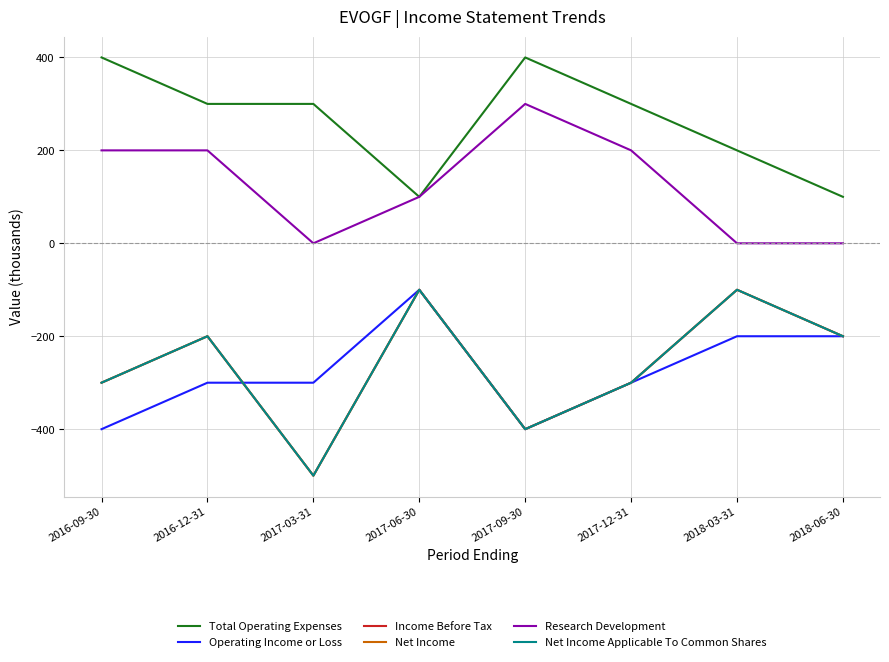

Reading left to right, transcribe all the data shown in this chart.

Total Operating Expenses: 400	300	300	100	400	300	200	100
Operating Income or Loss: -400	-300	-300	-100	-400	-300	-200	-200
Income Before Tax: -300	-200	-500	-100	-400	-300	-100	-200
Net Income: -300	-200	-500	-100	-400	-300	-100	-200
Research Development: 200	200	0	100	300	200	0	0
Net Income Applicable To Common Shares: -300	-200	-500	-100	-400	-300	-100	-200